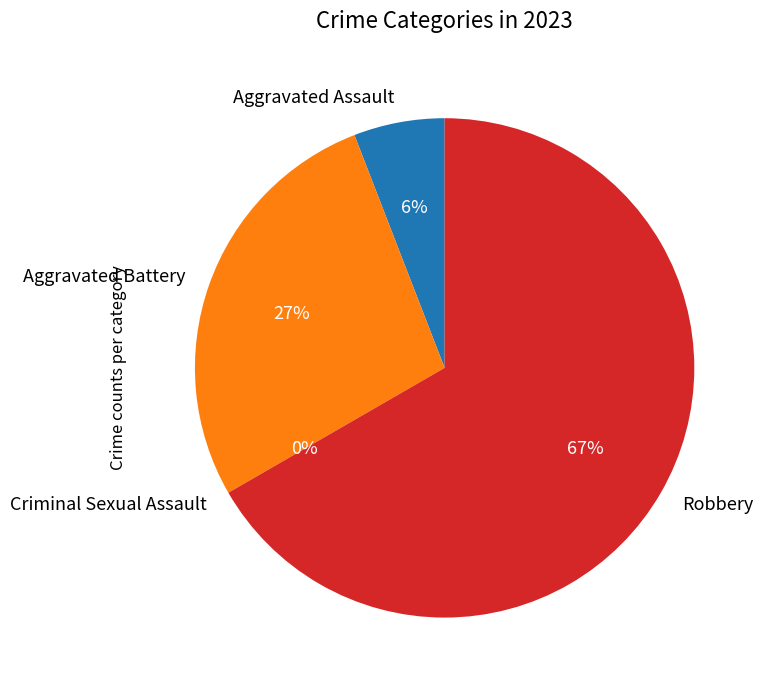

What is the largest slice in the pie chart?

Robbery